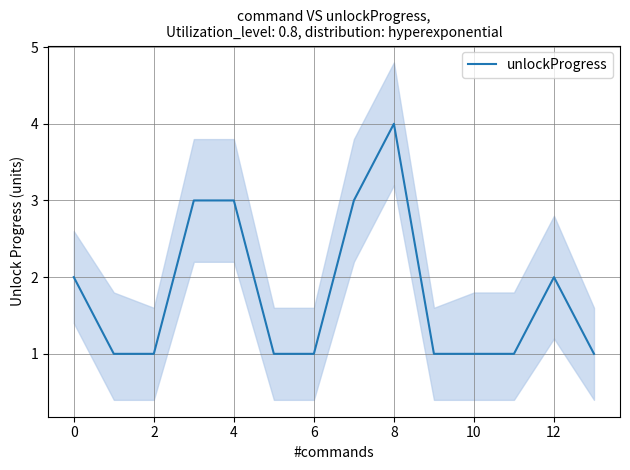

What is the label of the 11th point from the left?

10